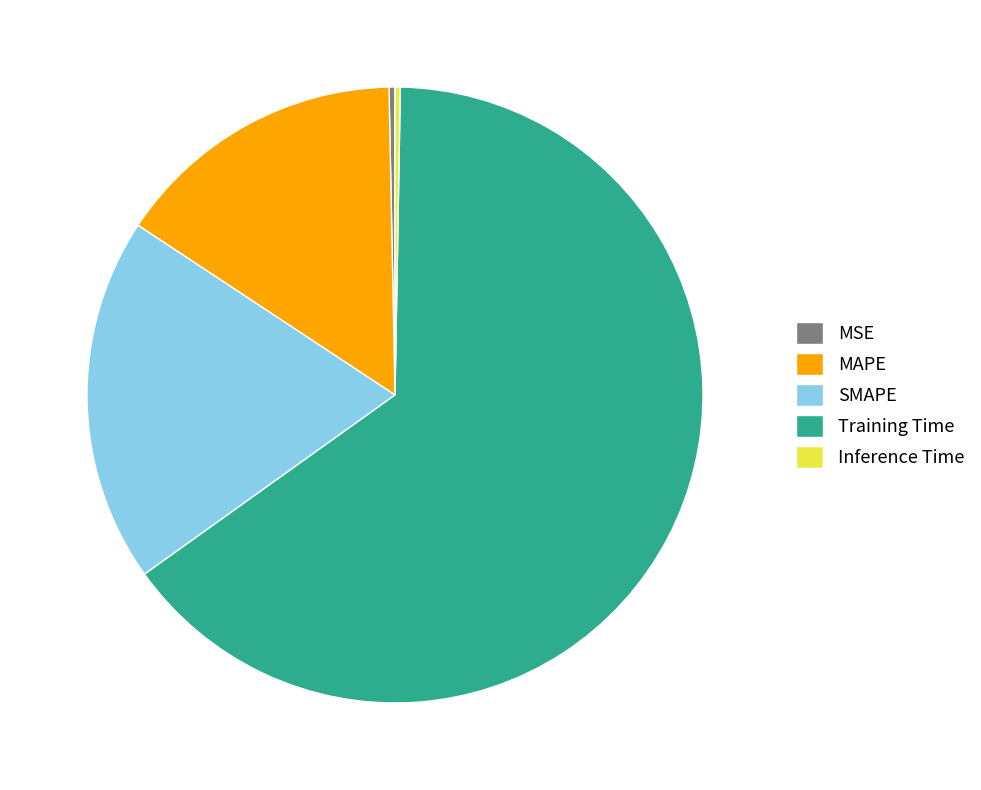

Is there a majority slice in this chart?

Yes